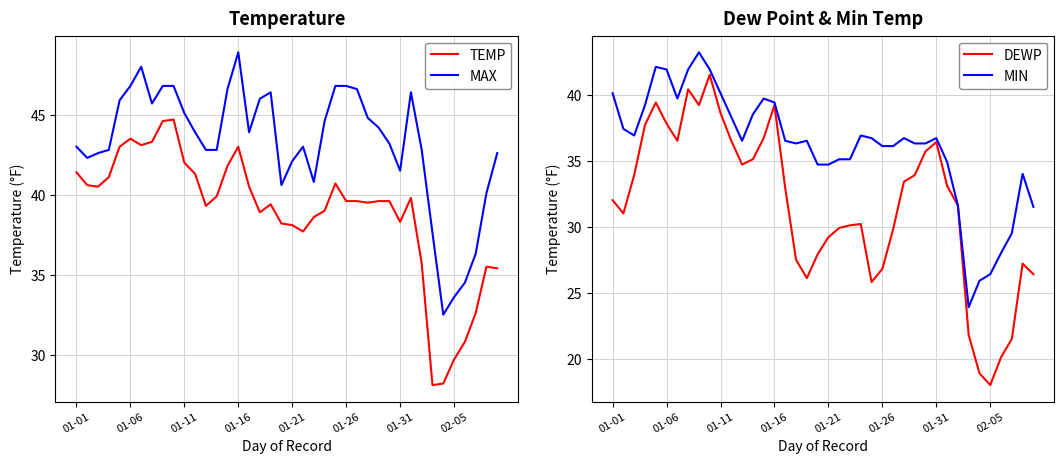

What is the sum of the MAX values at 29 and 27?

88.0